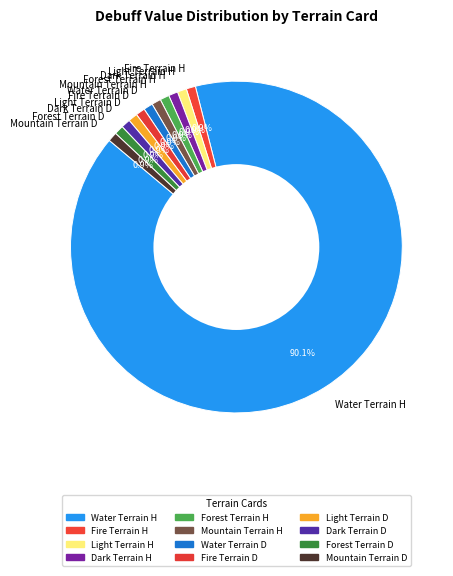

Which category has the biggest portion of the pie?

Water Terrain H